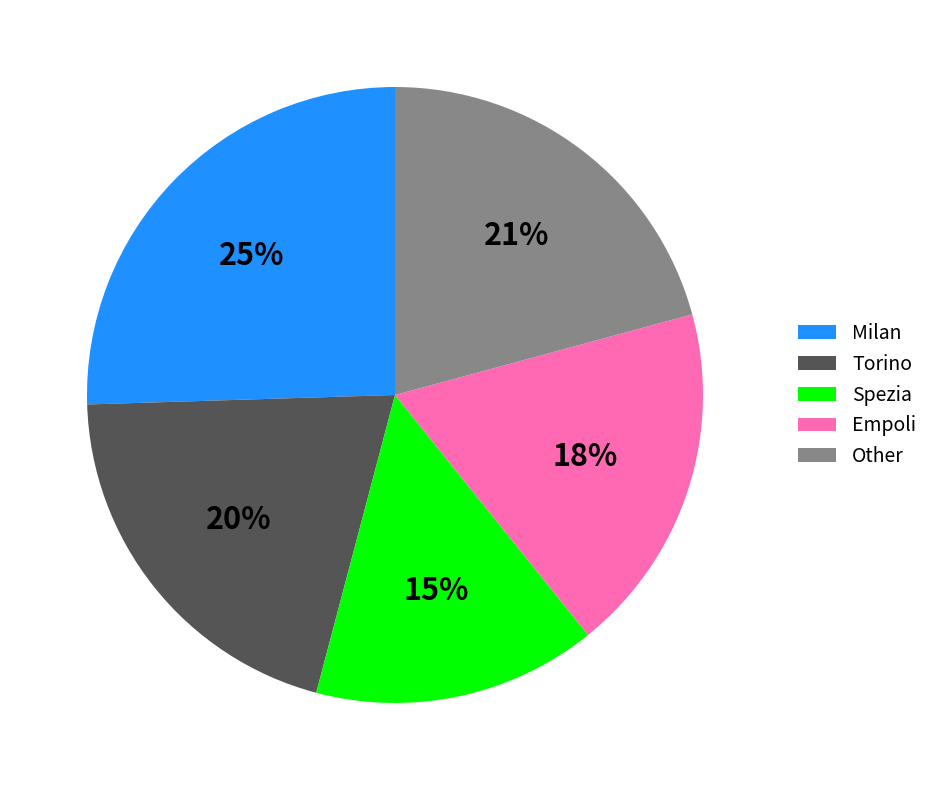

Is Other the majority of the pie?

No